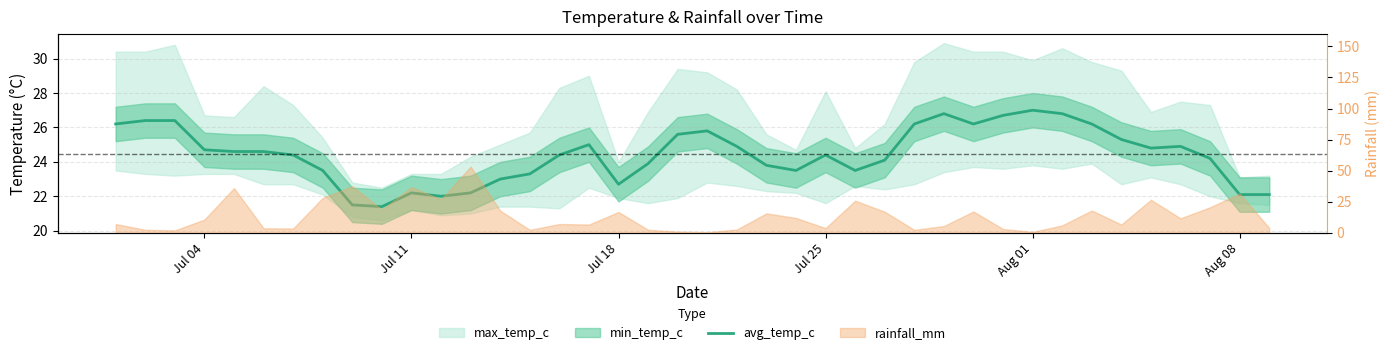

Does the chart display data point markers on the line(s)?

No